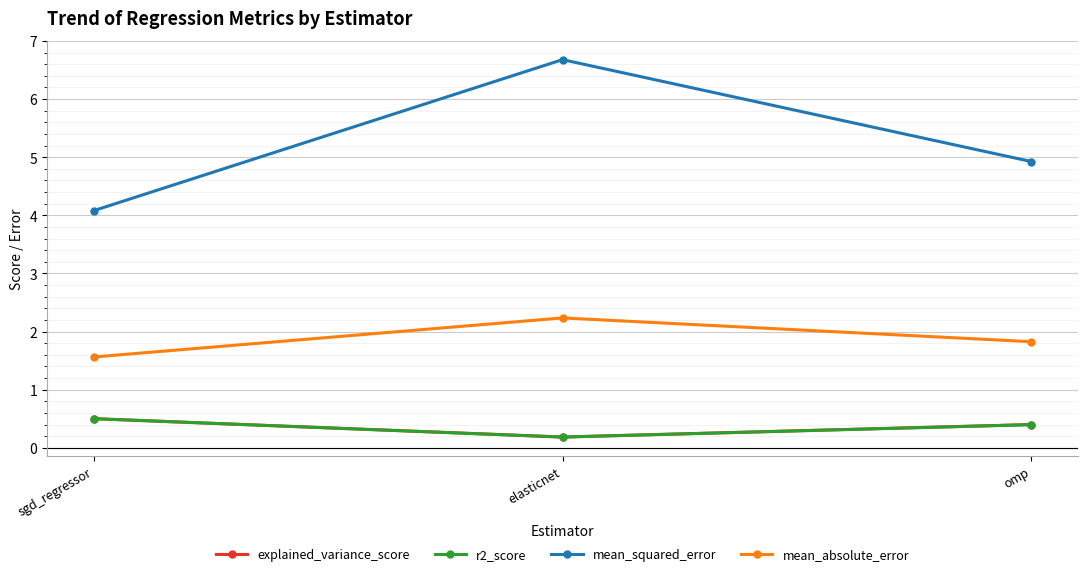

Which series has the largest range (max minus min)?

mean_squared_error